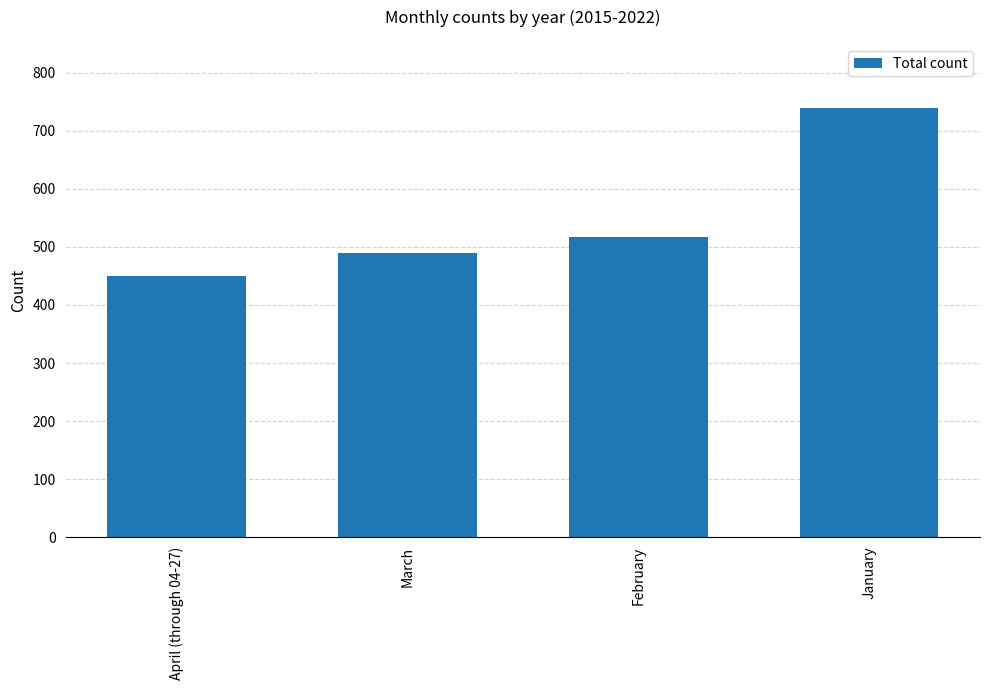

How many values are below 517?

2